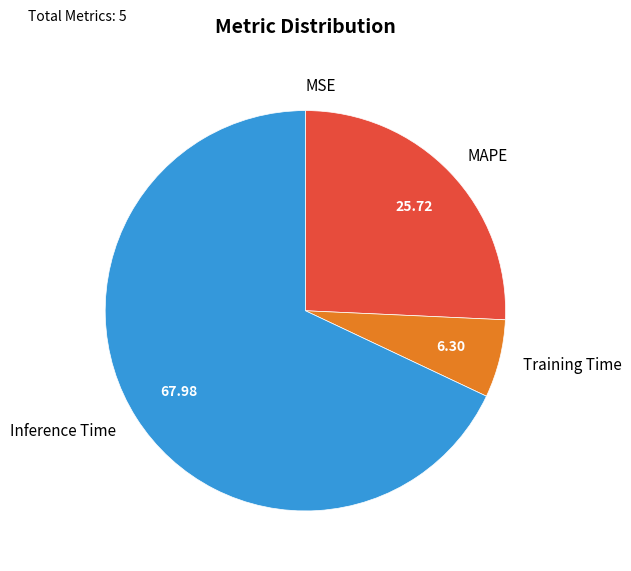

Which has a higher value, Training Time or Inference Time?

Inference Time